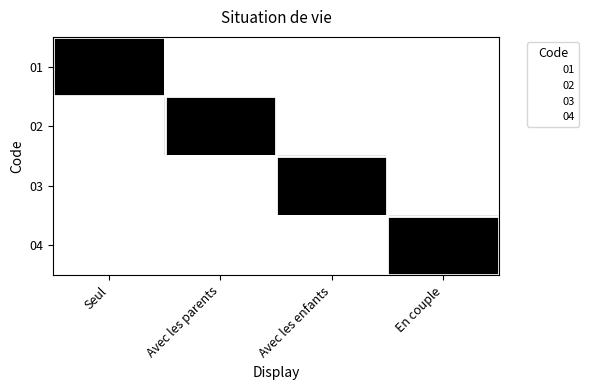

At Avec les enfants, list the series in order from largest to smallest.

03, 01, 02, 04